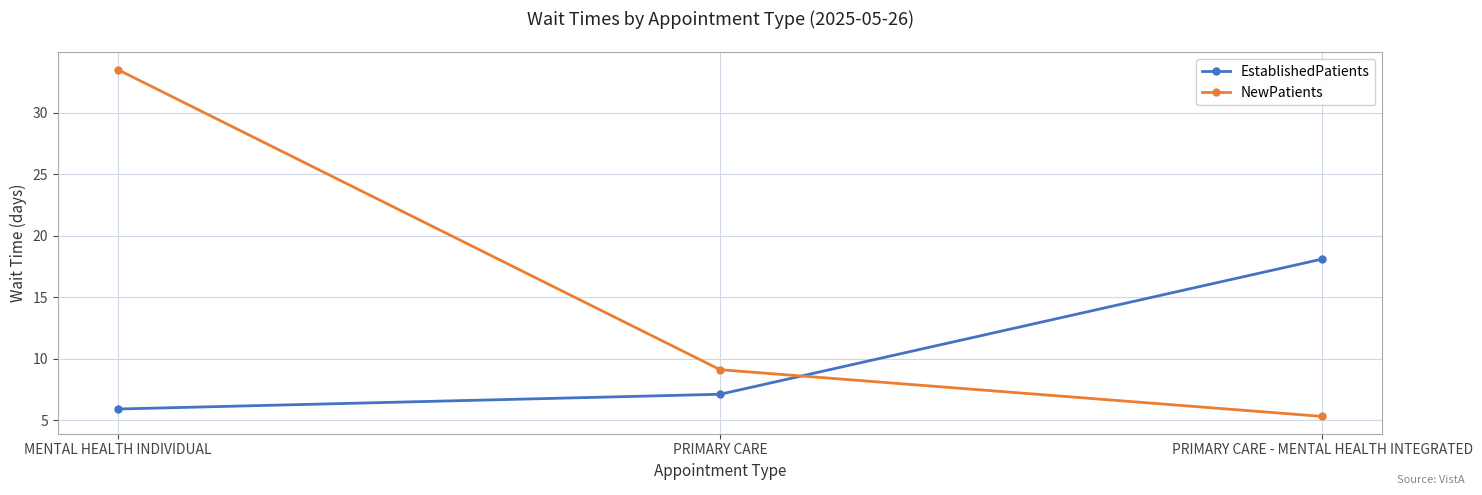

What are all the series names shown in the legend?

EstablishedPatients, NewPatients